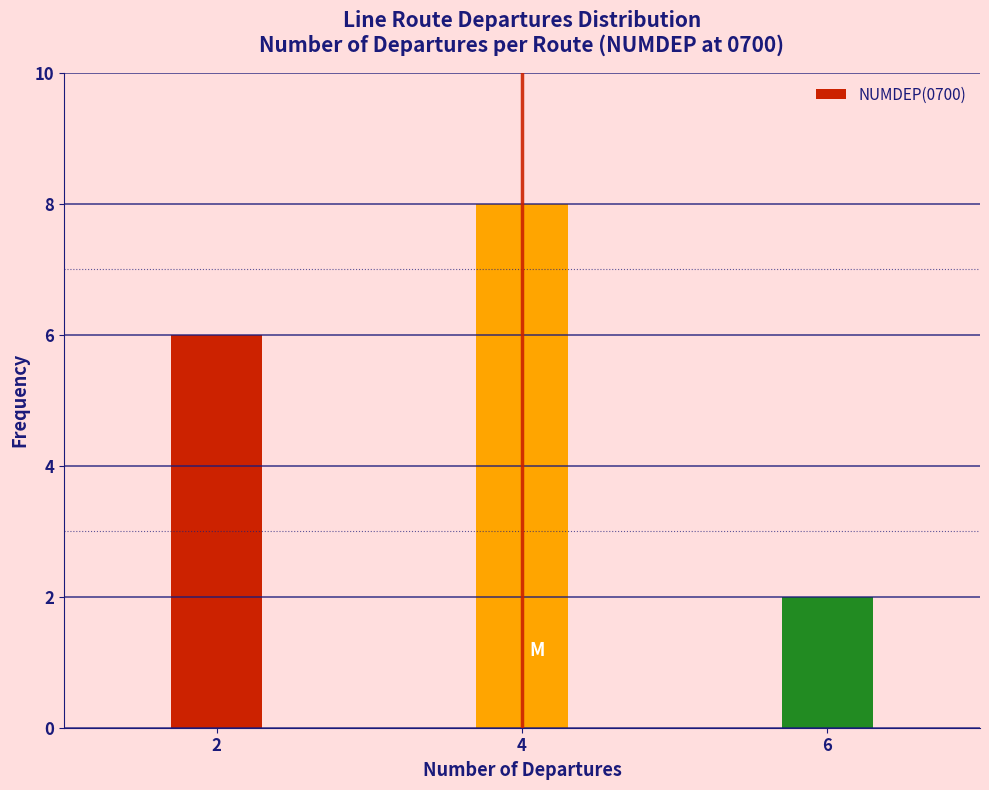

Reading left to right, extract all data points from this chart.

2=6	4=8	6=2